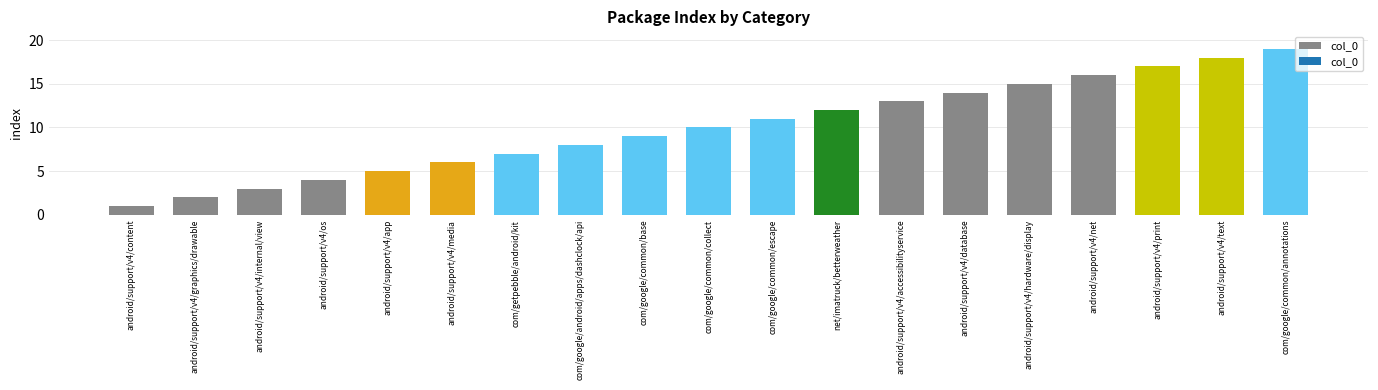

The chart shows a value of 5 at android/support/v4/app. True or false?

True